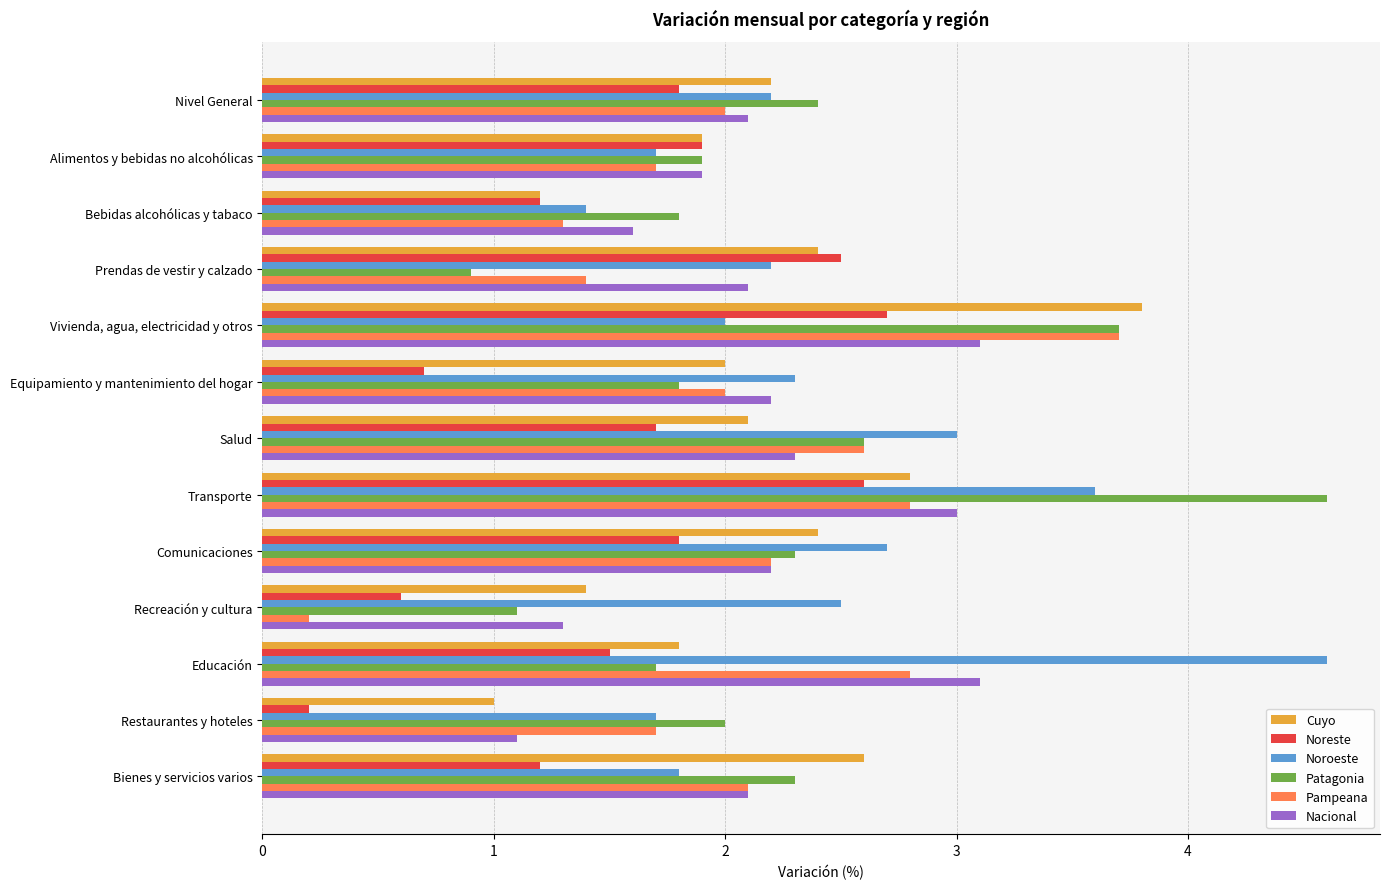

What is the maximum value shown in the chart?

4.6